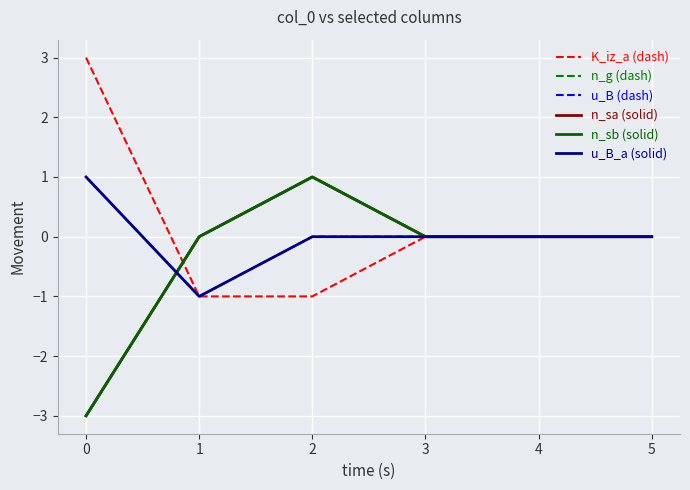

True or false: K_iz_a (dash) has more than 2 interior local peaks.

False